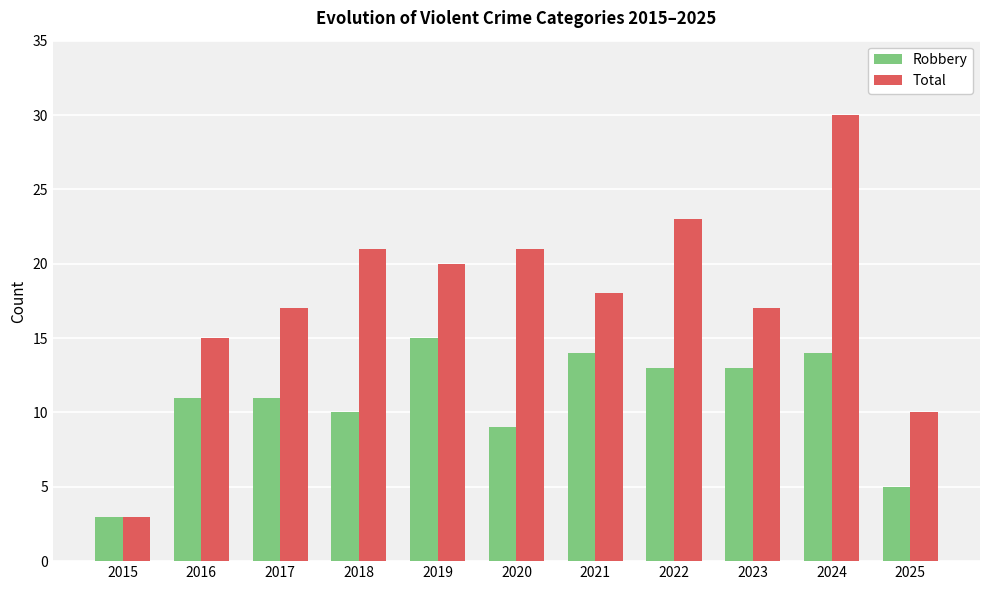

Which series has the largest total across all categories?

Total